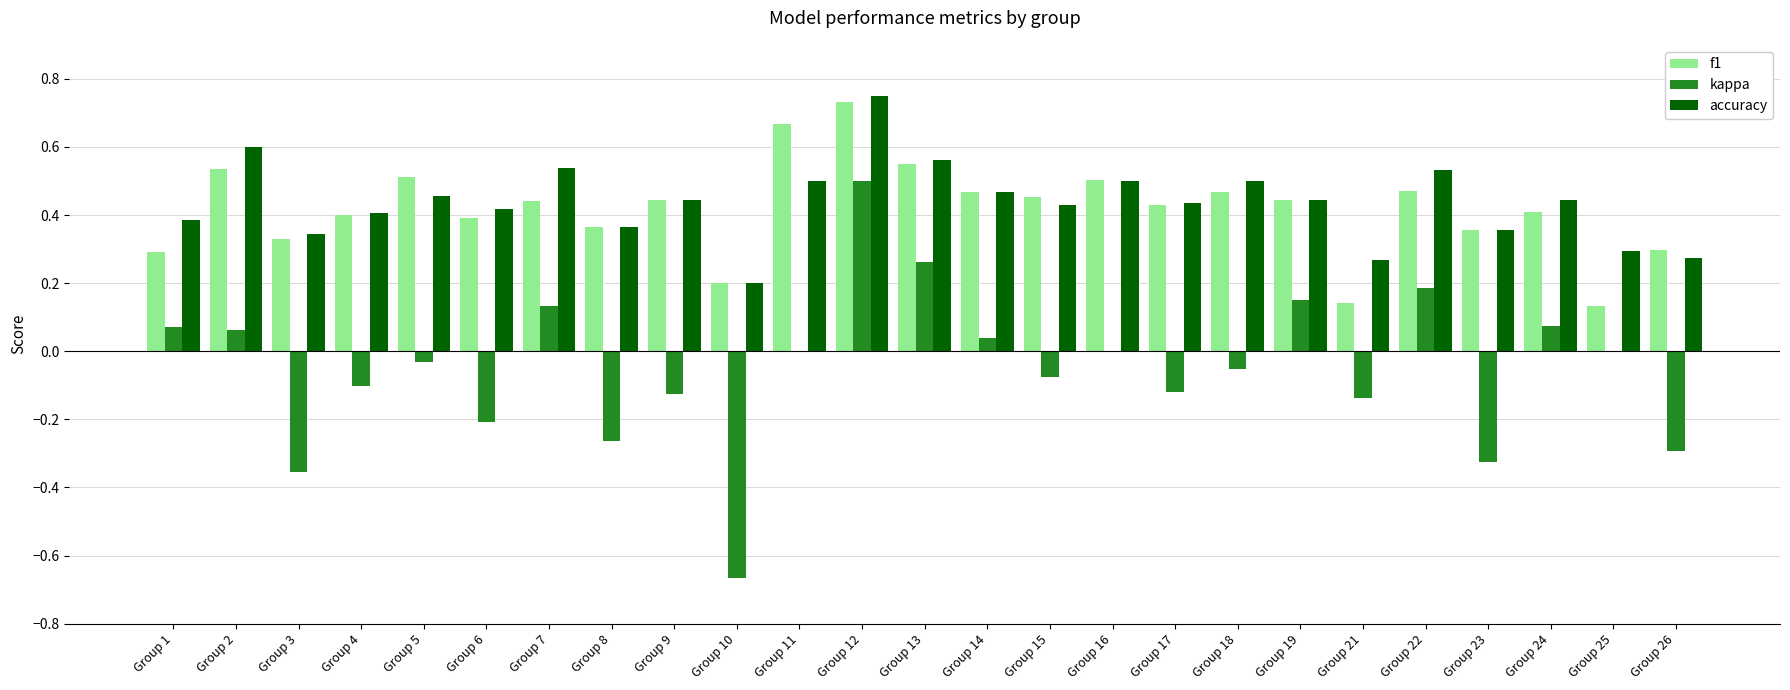

At which category is the sum across all series the highest?

Group 12